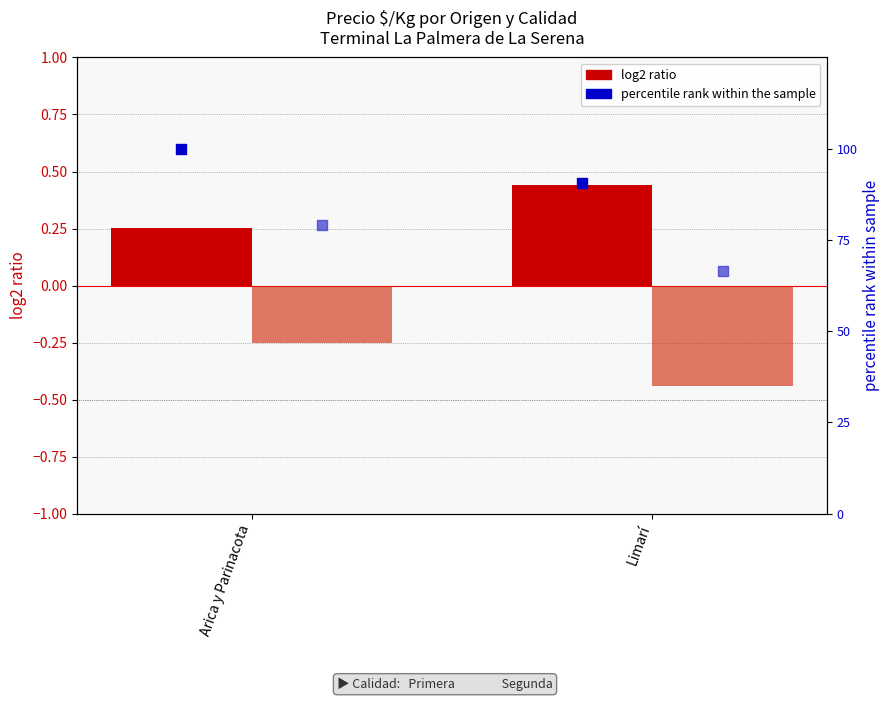

At how many categories does at least one series exceed 79?

2